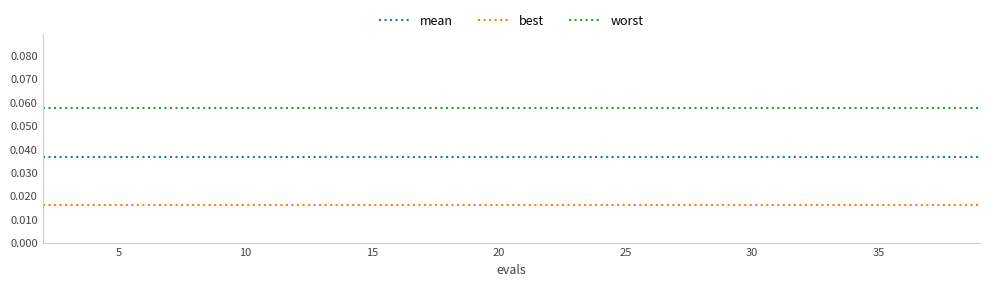

How many lines are shown in the chart?

3